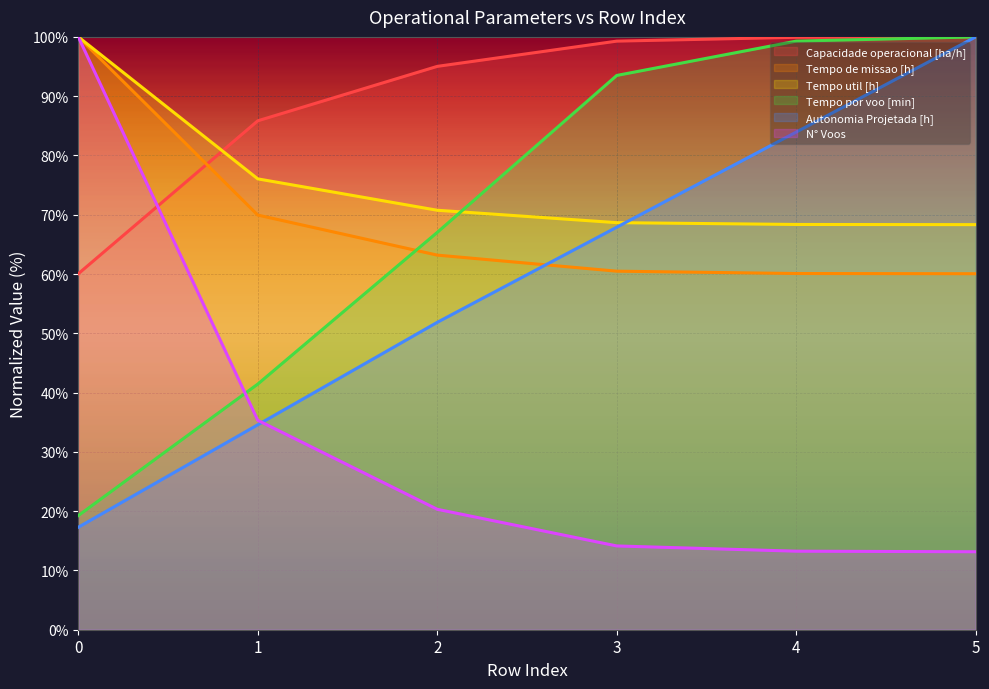

Between 3 and 4, which is larger?

4